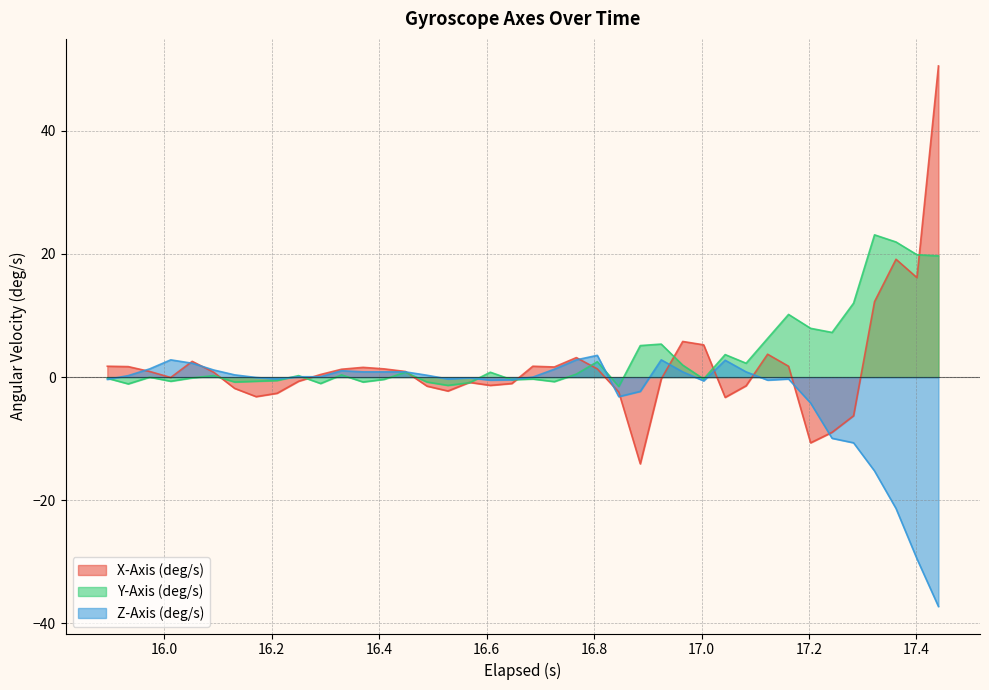

List the series in order of their peak value, highest first.

X-Axis (deg/s), Y-Axis (deg/s), Z-Axis (deg/s)